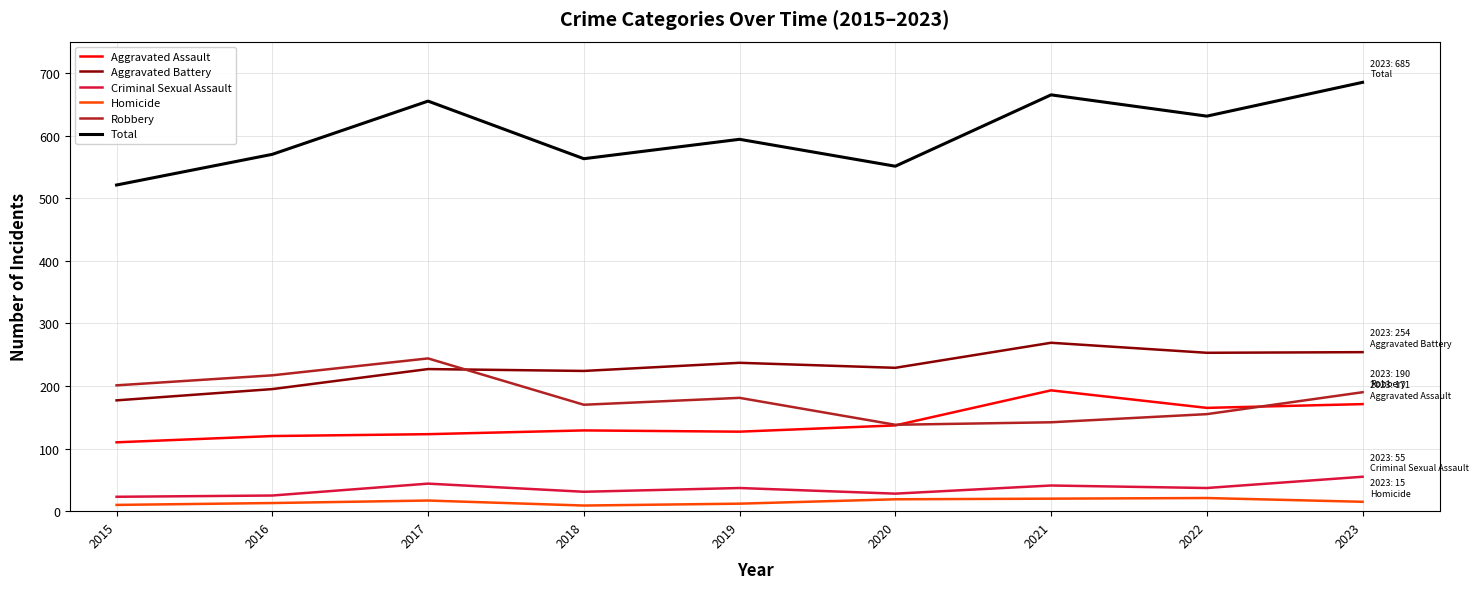

Is the value of Aggravated Battery at 2018 greater than the value of Robbery at 2023?

Yes